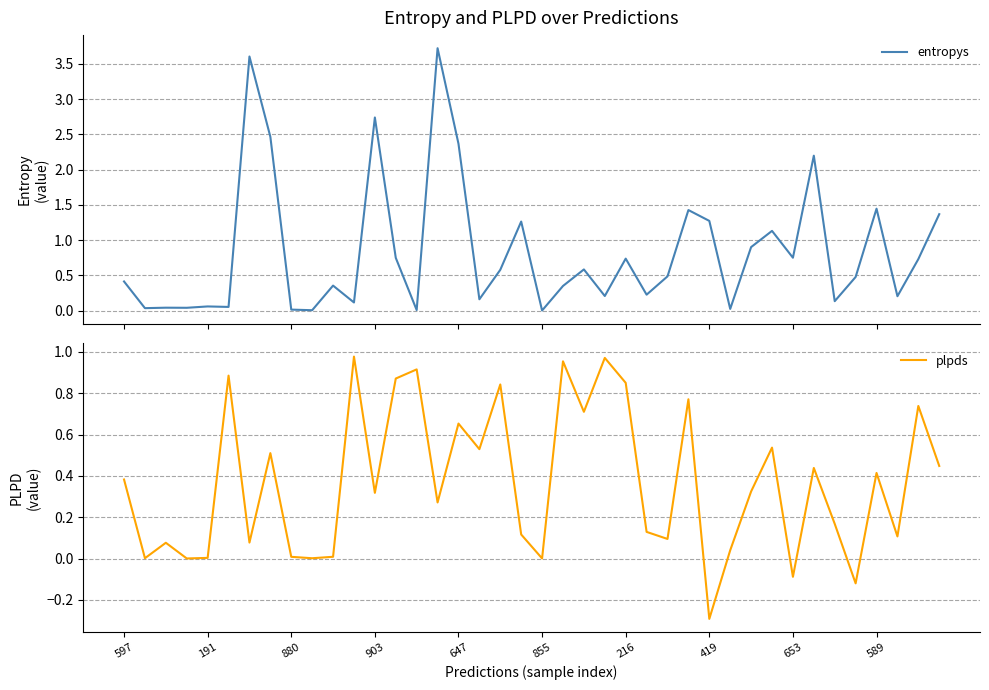

Does the chart display data point markers on the line(s)?

No